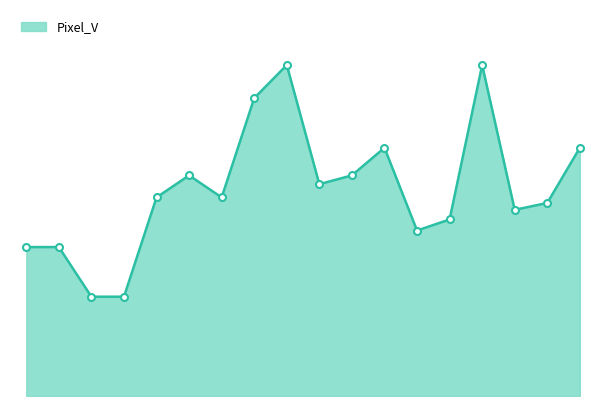

What is the label of the 8th point from the left?

UHD